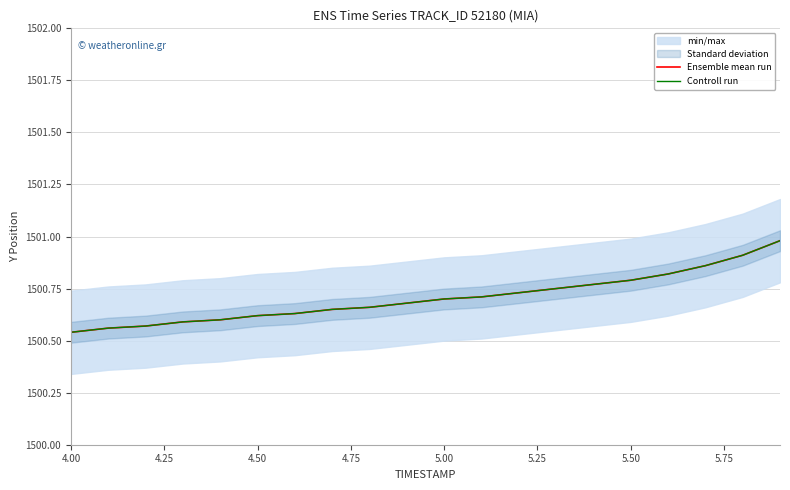

Reading right to left, what are all the values shown in this chart?

Ensemble mean run: 1501.0	1500.9	1500.9	1500.8	1500.8	1500.8	1500.8	1500.7	1500.7	1500.7	1500.7	1500.7	1500.7	1500.6	1500.6	1500.6	1500.6	1500.6	1500.6	1500.5
Controll run: 1501.0	1500.9	1500.9	1500.8	1500.8	1500.8	1500.8	1500.7	1500.7	1500.7	1500.7	1500.7	1500.7	1500.6	1500.6	1500.6	1500.6	1500.6	1500.6	1500.5